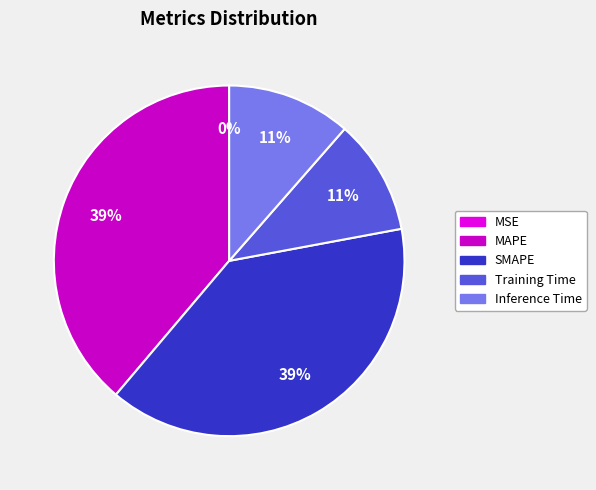

Is it true that Training Time is 17% of the pie?

False